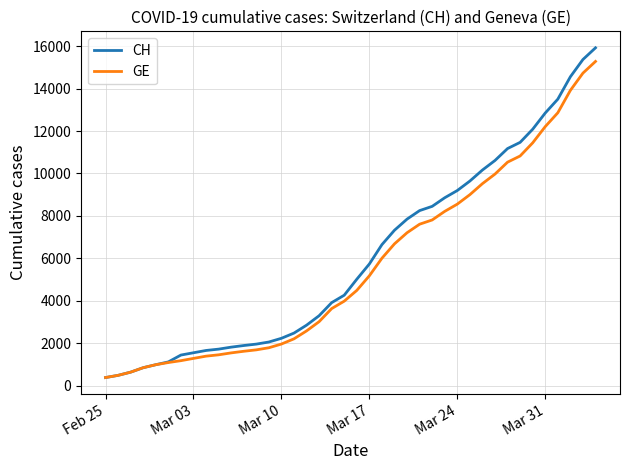

What is the maximum value shown in the chart?

15926